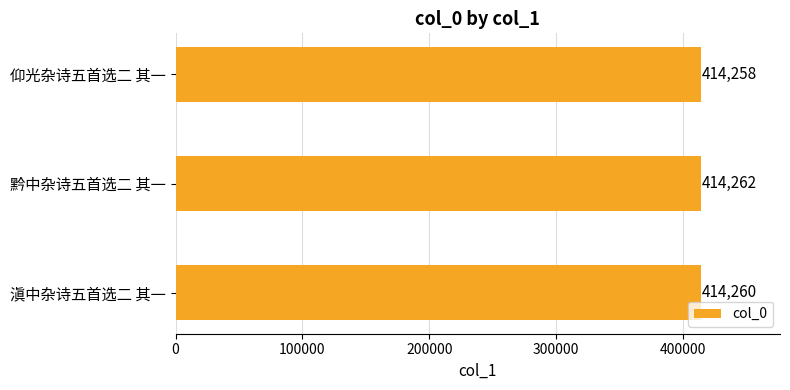

Are the bars grouped side by side (vs. stacked)?

No